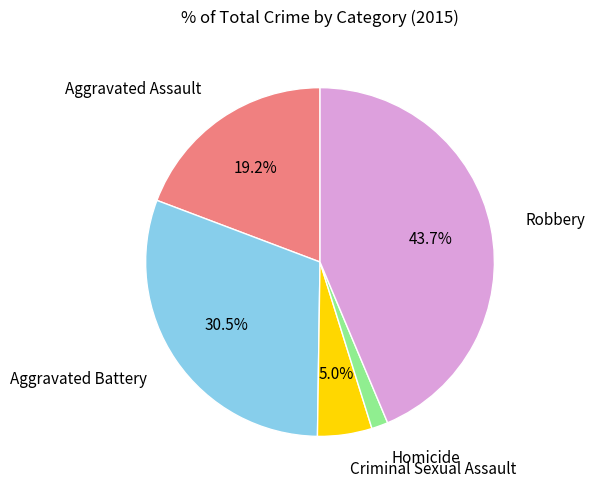

How many segments does this pie chart have?

5